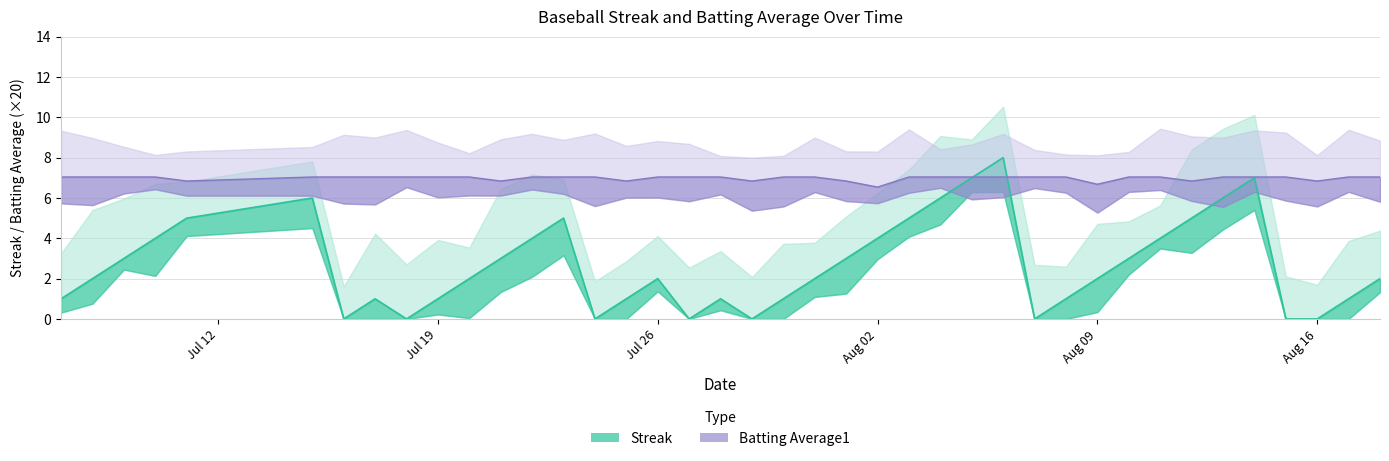

Is the value of Batting Average1 at 18 greater than the value of Streak at 39?

Yes